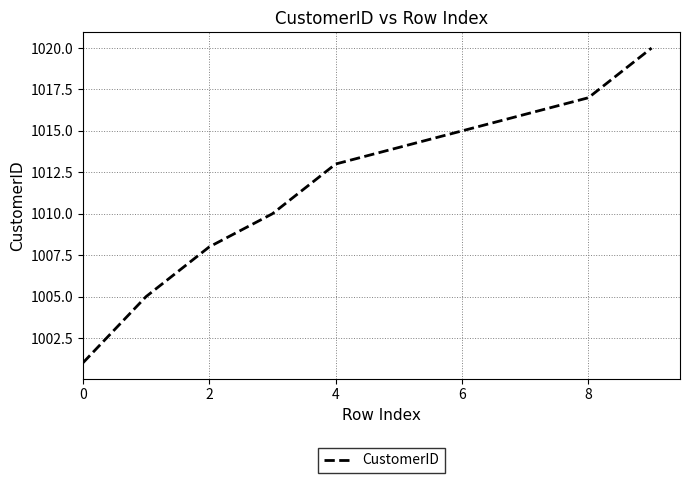

What is the difference between the second highest and minimum values?

16